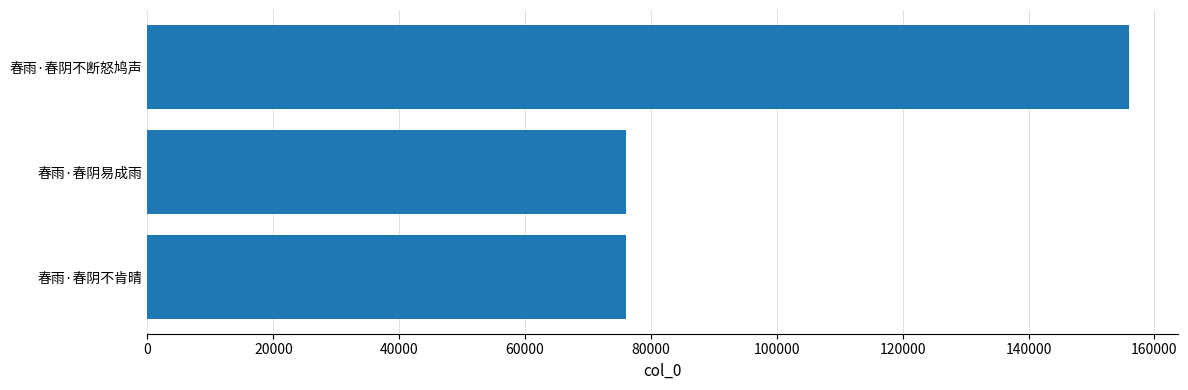

What is the ratio of the value at 春雨·春阴不断怒鸠声 to the value at 春雨·春阴不肯晴?

2.1